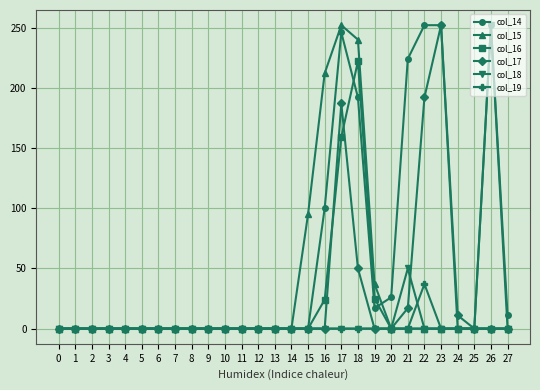

How many values in the col_17 series exceed 0?

6